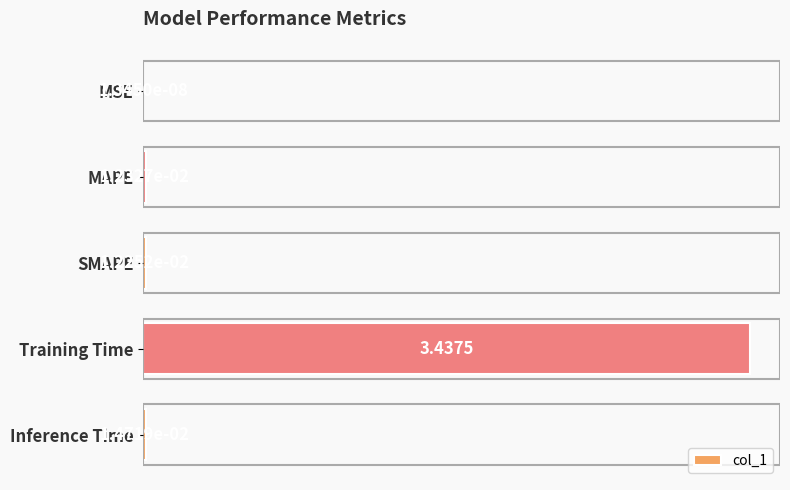

Where is the data nearest to the value 1?

Inference Time